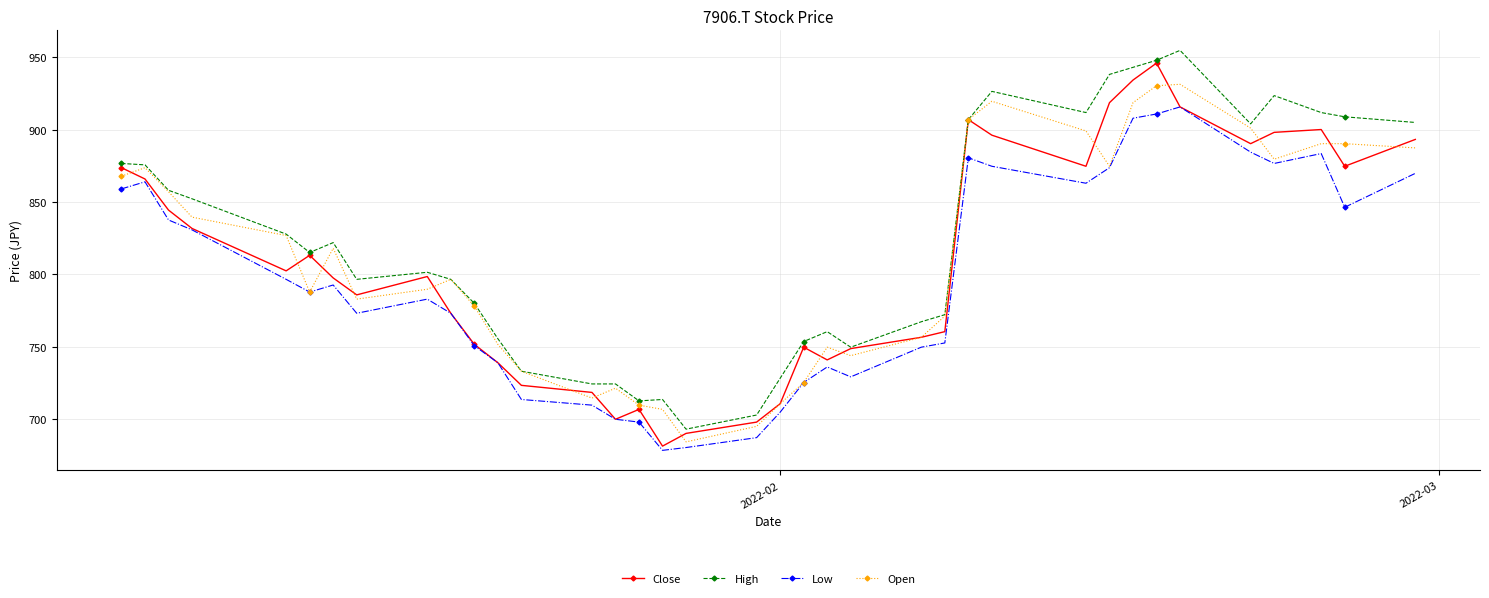

What is the average value of the High series?

823.7